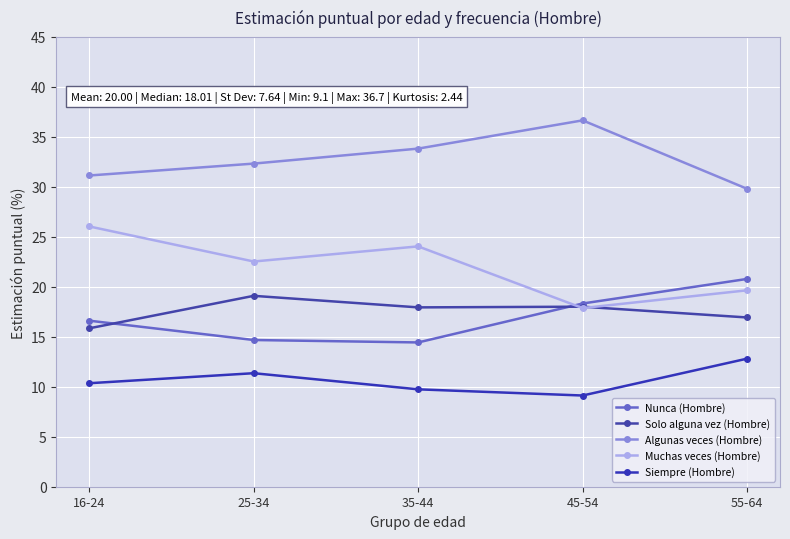

Which series changed the most between 16-24 and 45-54?

Muchas veces (Hombre)